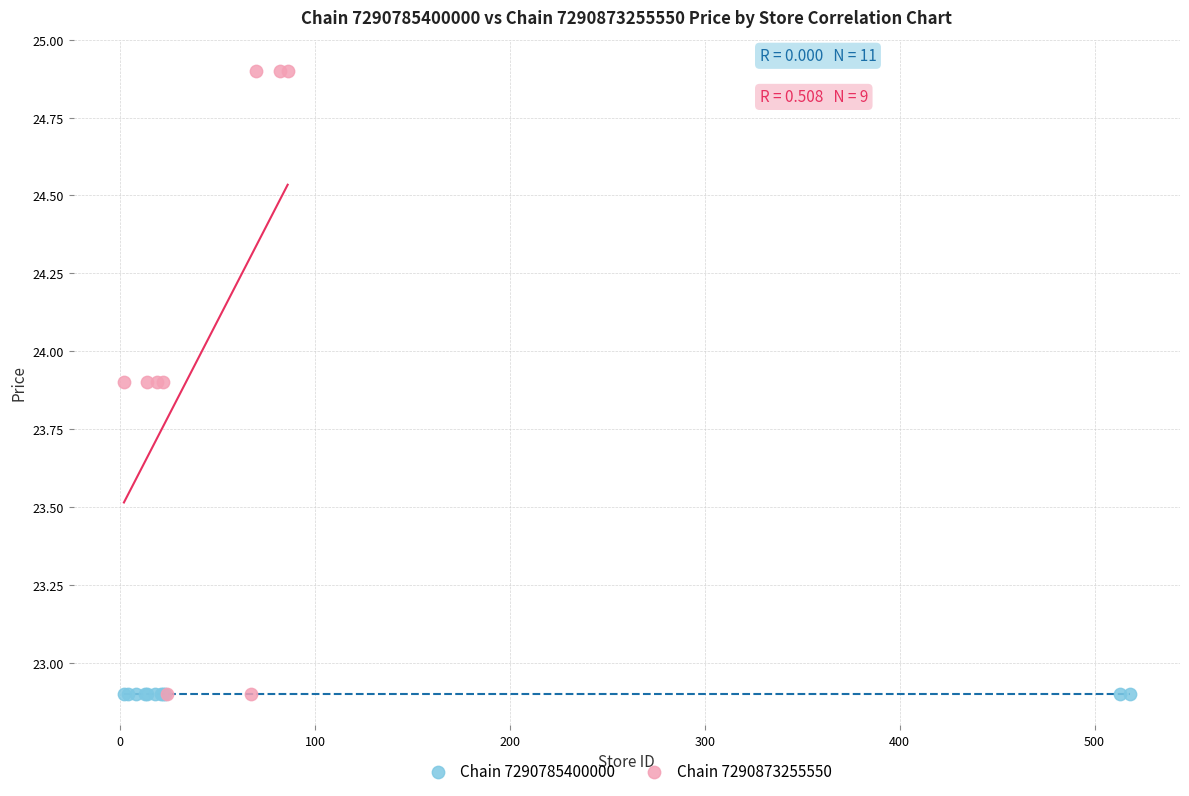

Which series reaches the maximum Y coordinate?

Chain 7290873255550